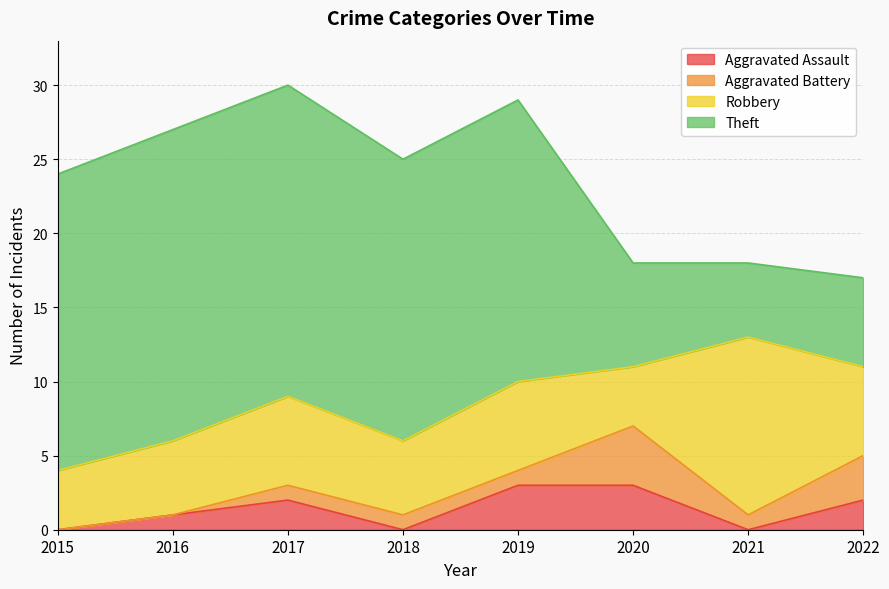

How many interior local valleys does the Theft series have?

1